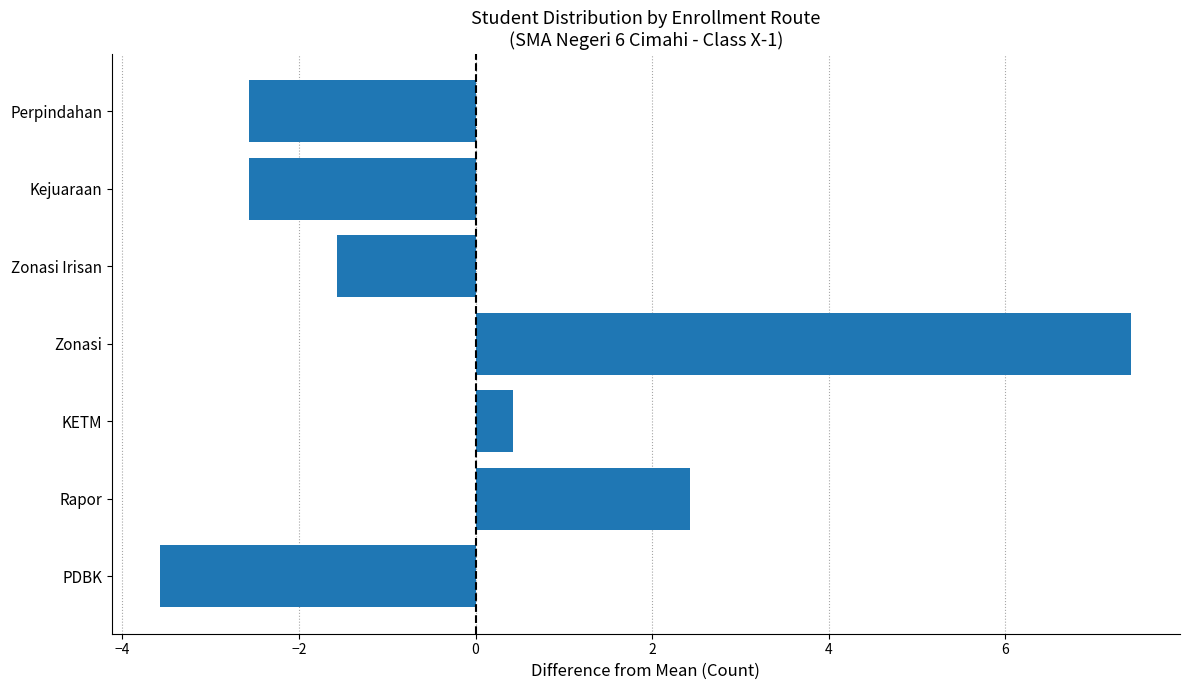

Reading top to bottom, extract all data points from this chart.

-2.6	-2.6	-1.6	7.4	0.4	2.4	-3.6